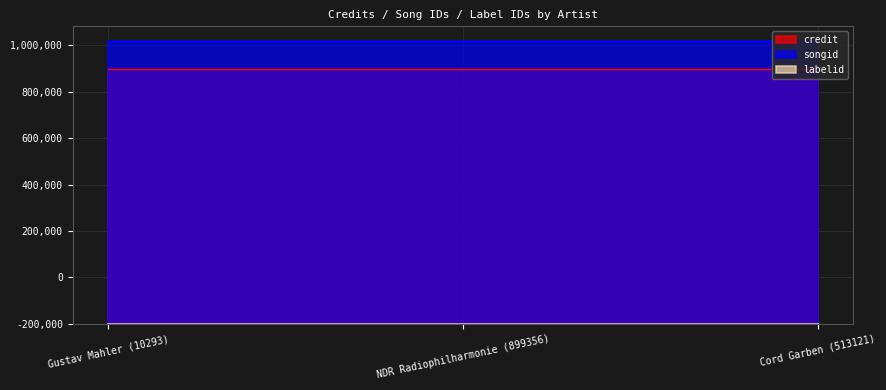

Which series has the largest range (max minus min)?

credit